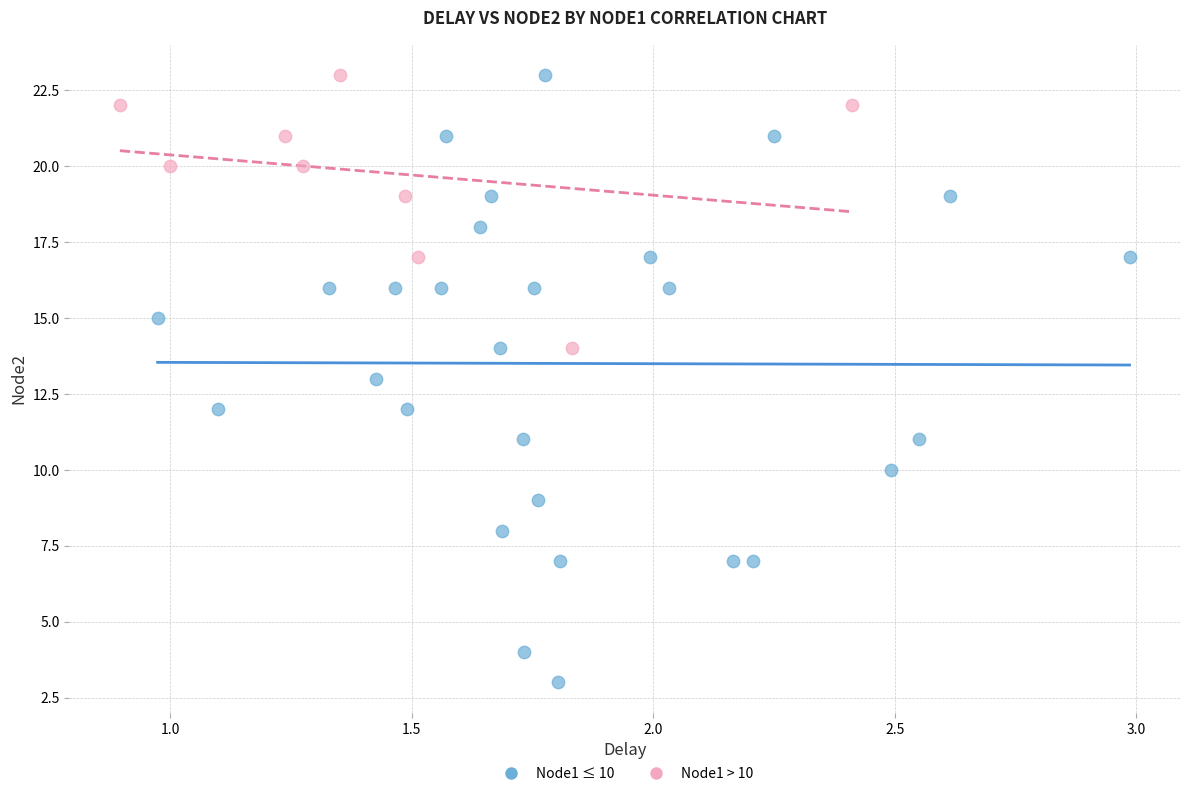

What are all the series names shown in the legend?

Node1 ≤ 10, Node1 > 10